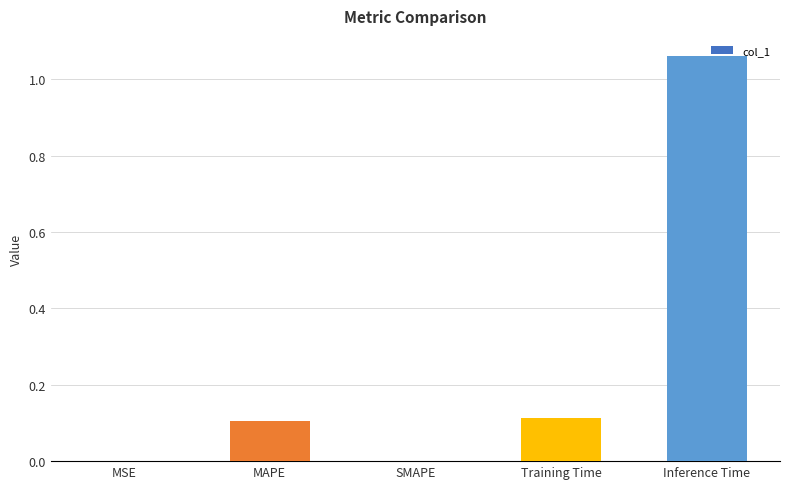

What is the change in value from SMAPE to Training Time?

+0.1